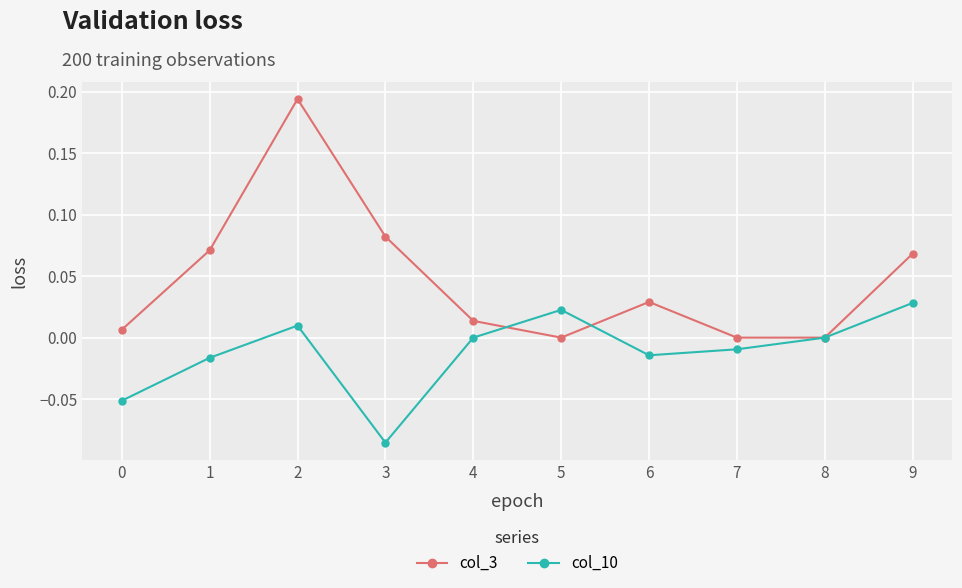

Rank the series by their maximum value, from highest to lowest.

col_3, col_10